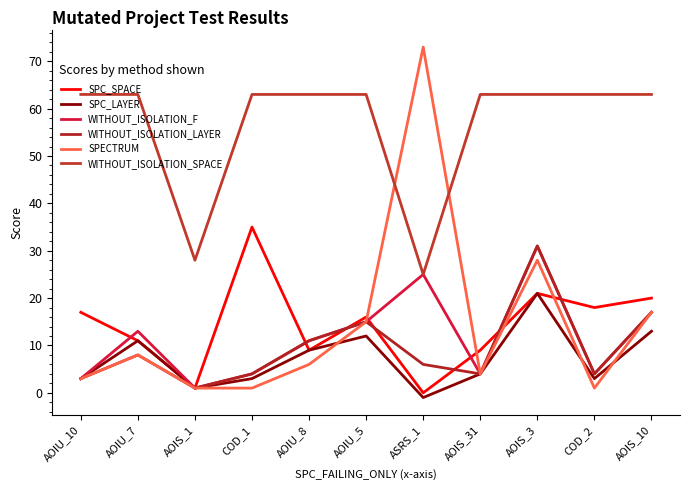

What is the maximum value for SPC_SPACE?

35